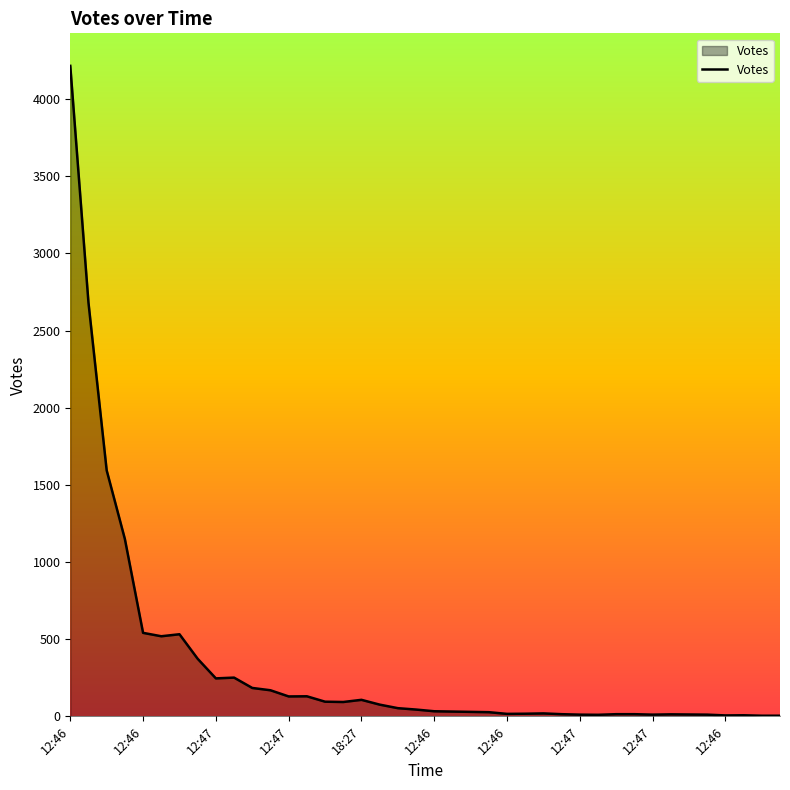

What is the greatest value displayed?

4215